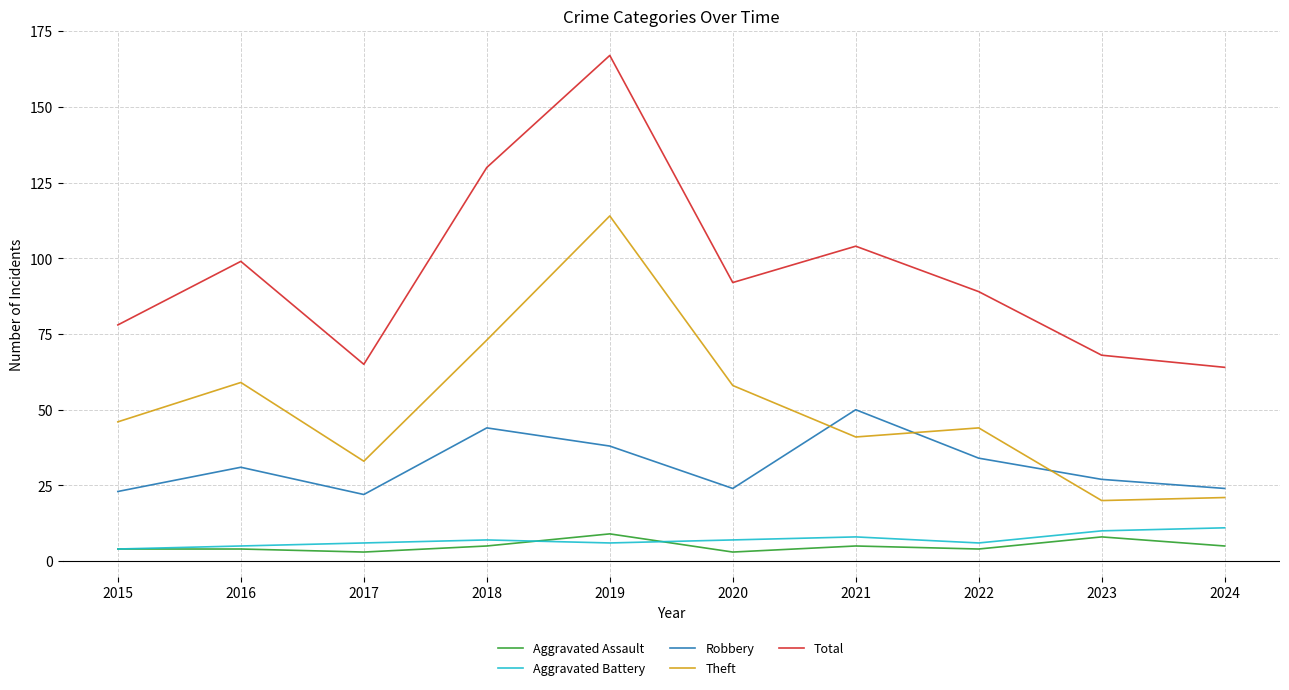

How many Aggravated Battery values are between 6 and 8?

6